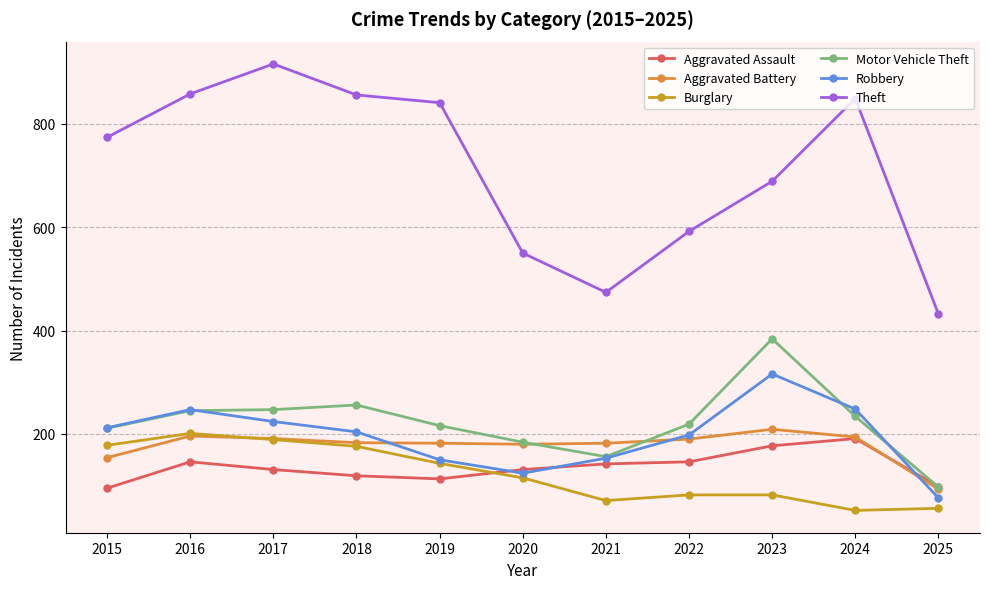

Is this an area chart (filled region under the line)?

No